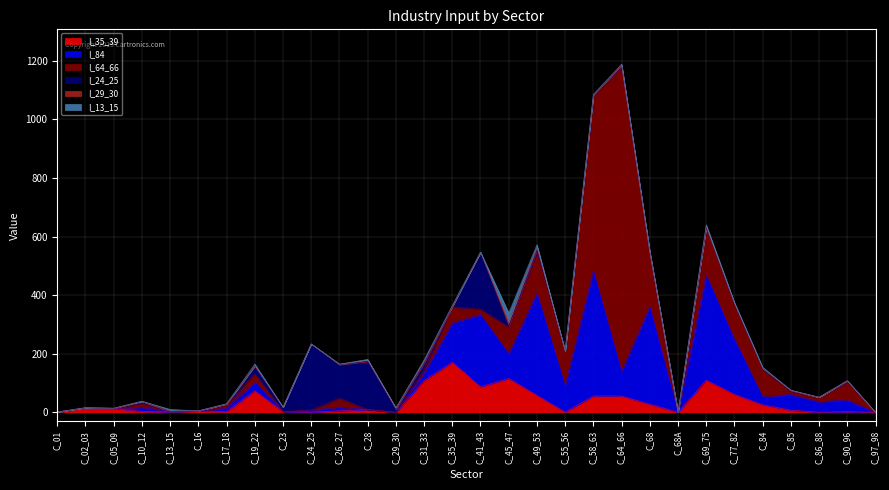

How many data points in I_13_15 are above 0?

25